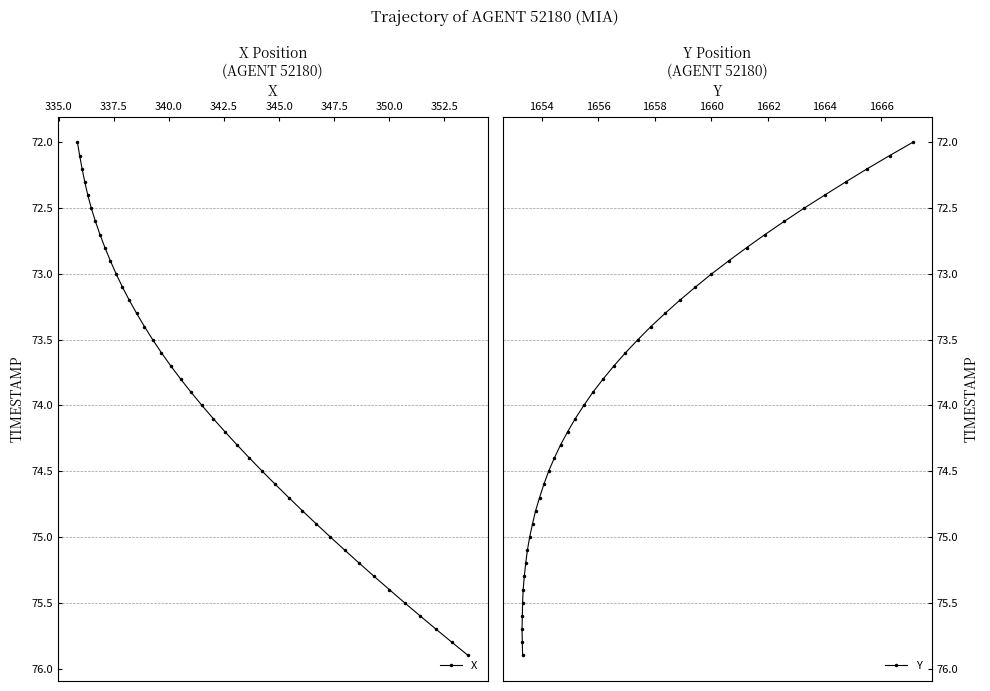

Which series has the largest range (max minus min)?

X